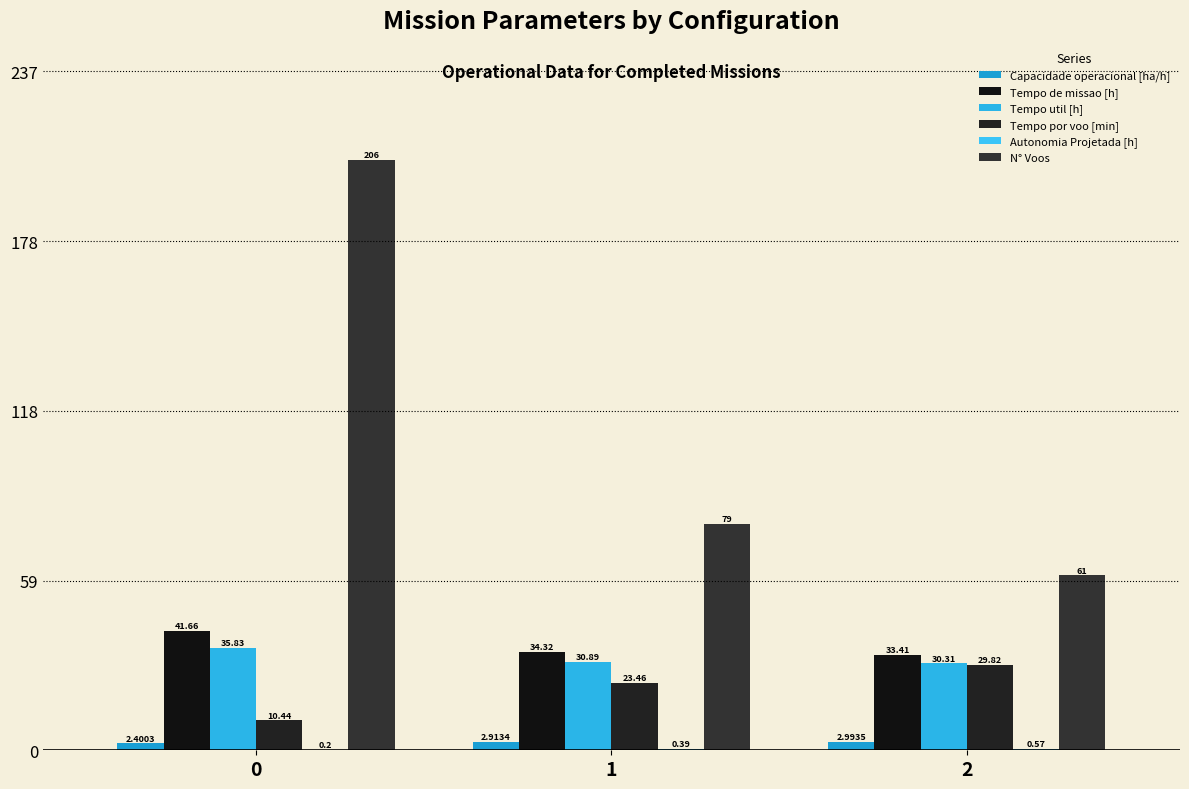

What is the sum of all N° Voos values?

346.0